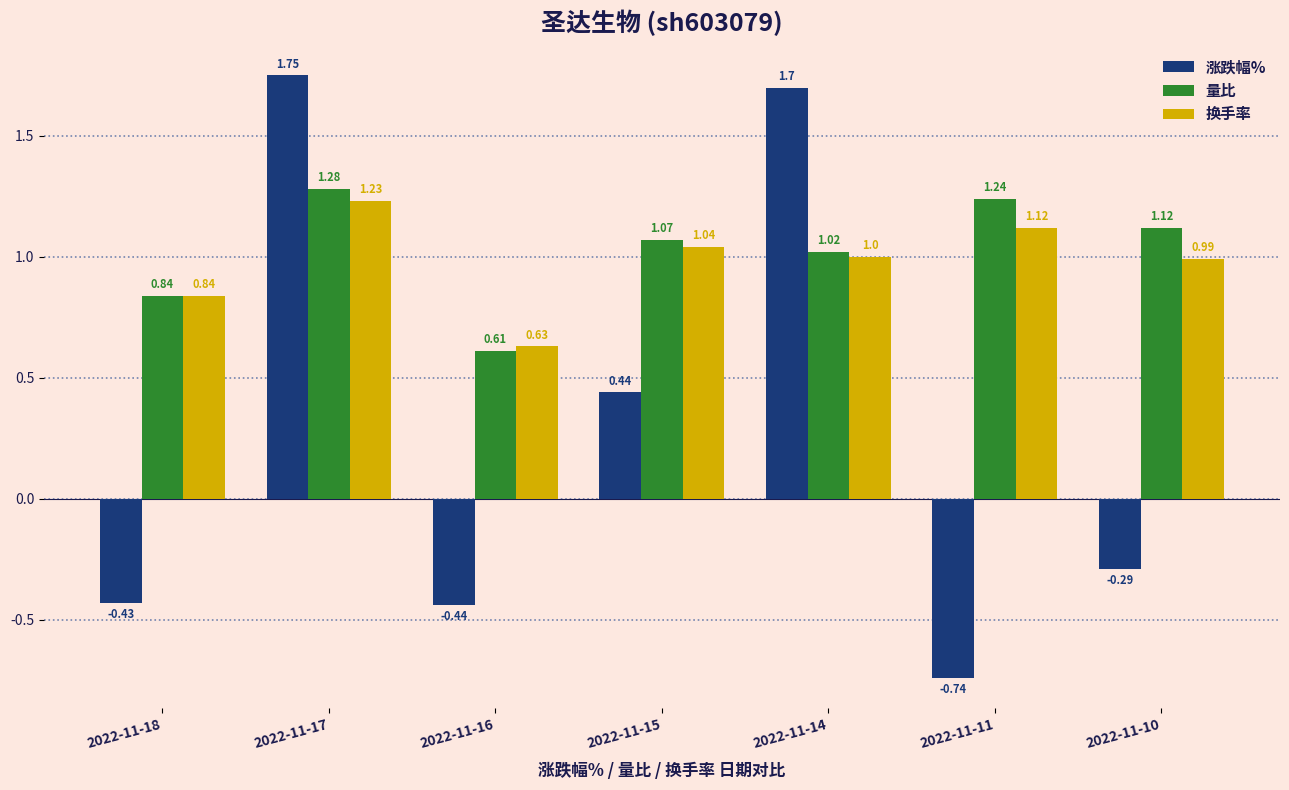

What is the average value of the 量比 series?

1.0